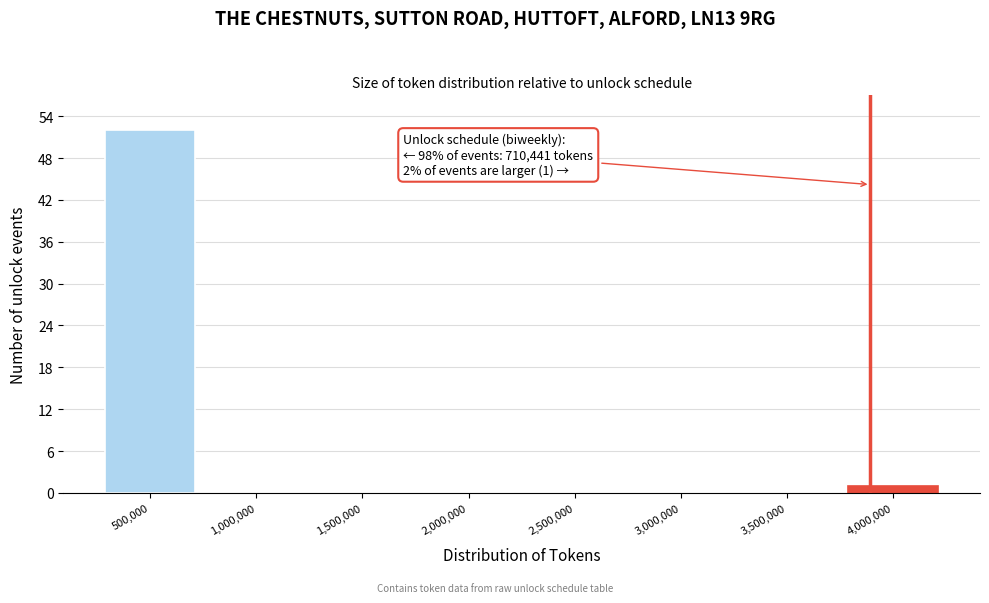

Reading left to right, extract all data points from this chart.

500,000=52	1,000,000=0	1,500,000=0	2,000,000=0	2,500,000=0	3,000,000=0	3,500,000=0	4,000,000=1